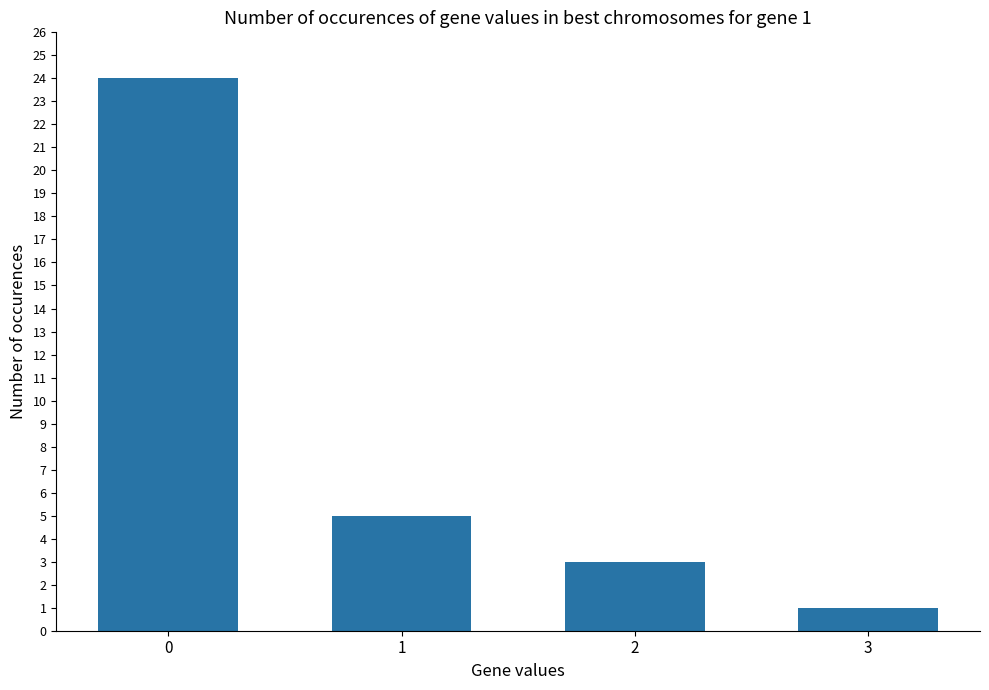

Rank the categories by value from lowest to highest.

3, 2, 1, 0